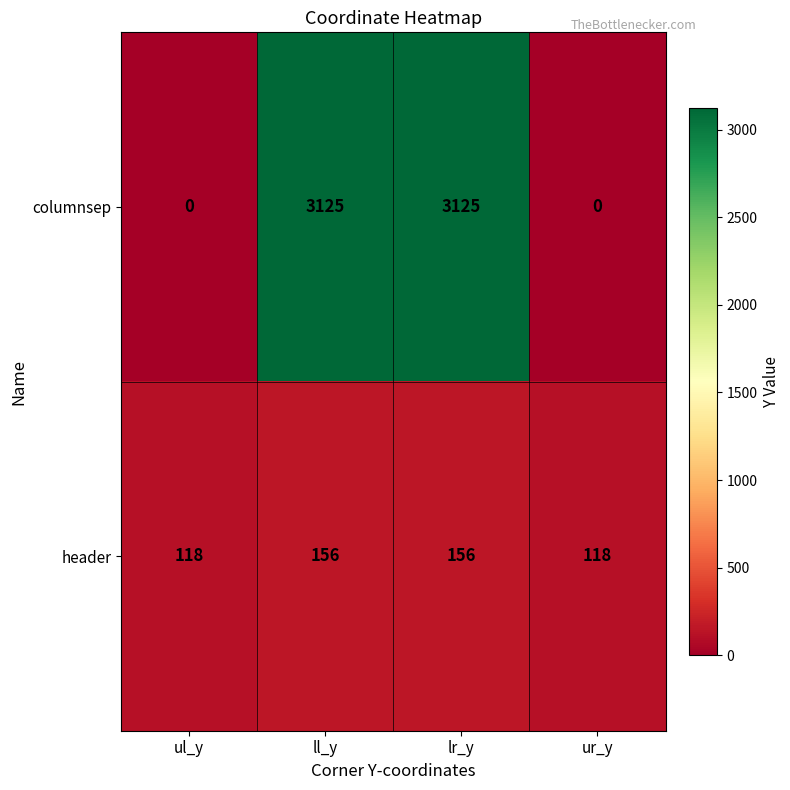

Which series has the largest range (max minus min)?

columnsep